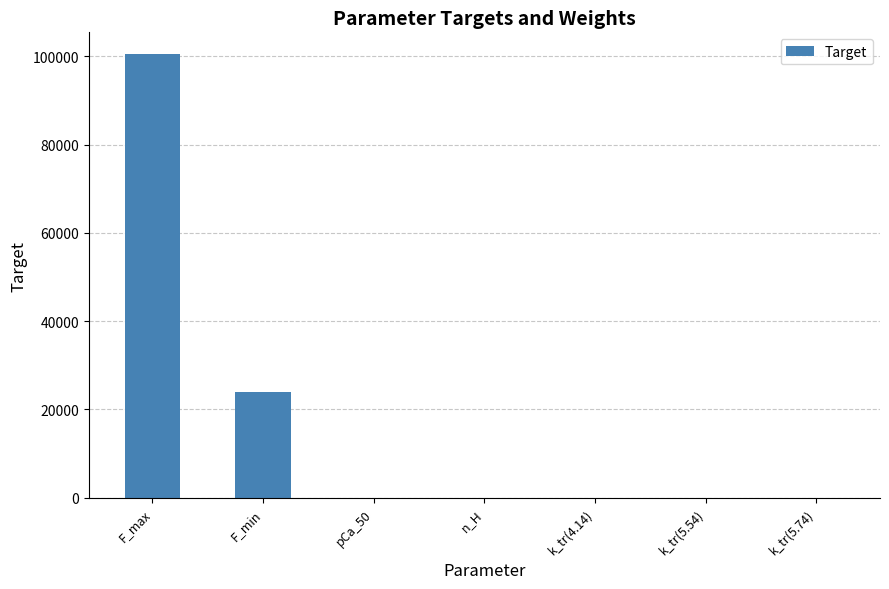

At which category does the chart reach its peak across all series?

F_max